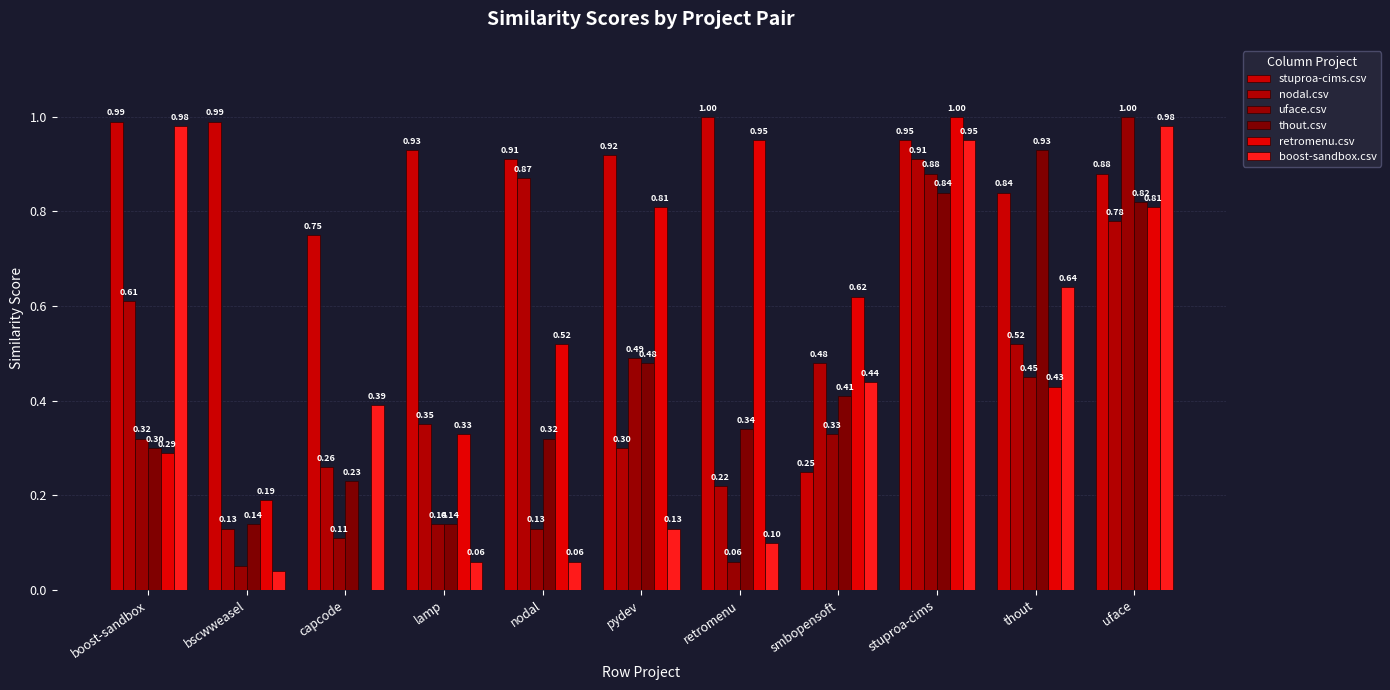

List the series in order of their peak value, lowest first.

nodal.csv, thout.csv, boost-sandbox.csv, stuproa-cims.csv, uface.csv, retromenu.csv